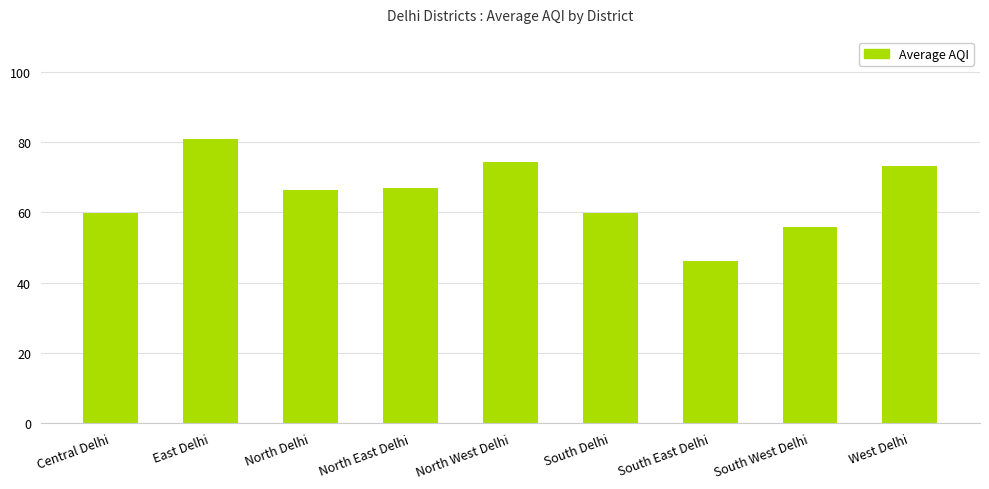

How many bars are there in total?

9